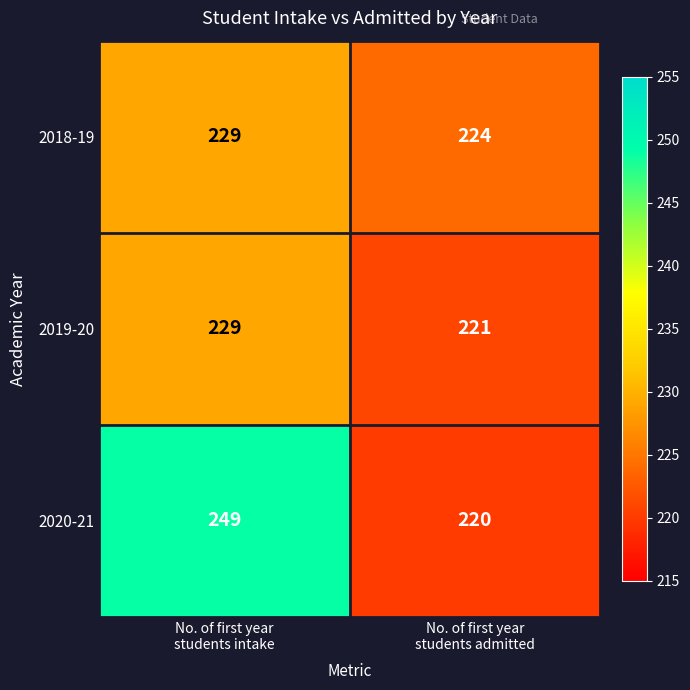

Which series changed the most between No. of first year
students intake and No. of first year
students admitted?

2020-21